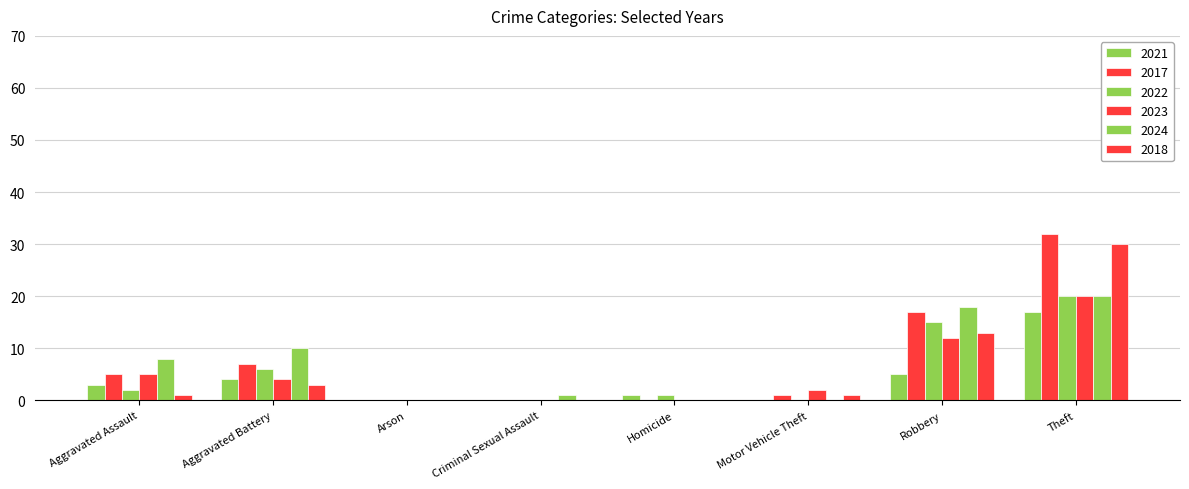

How many data points does each series have?

8